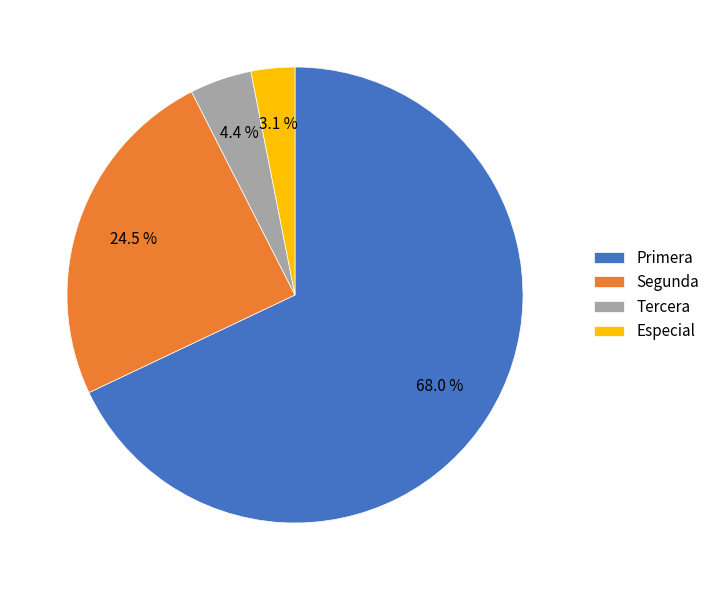

To the nearest percent, what portion does Primera represent?

68%